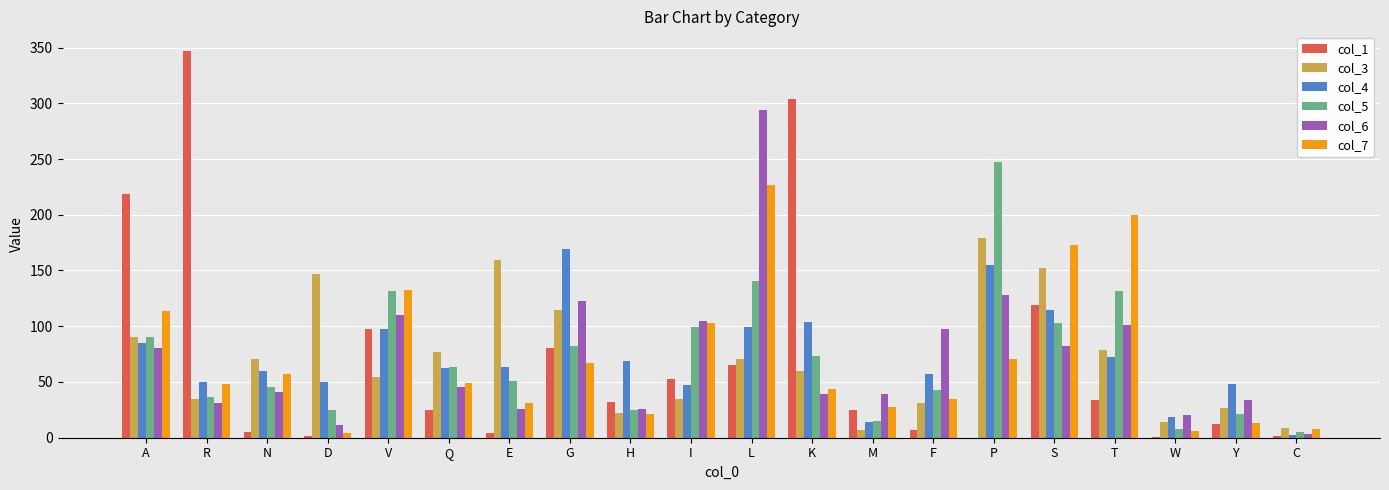

What value does the col_6 series have at T?

101.2